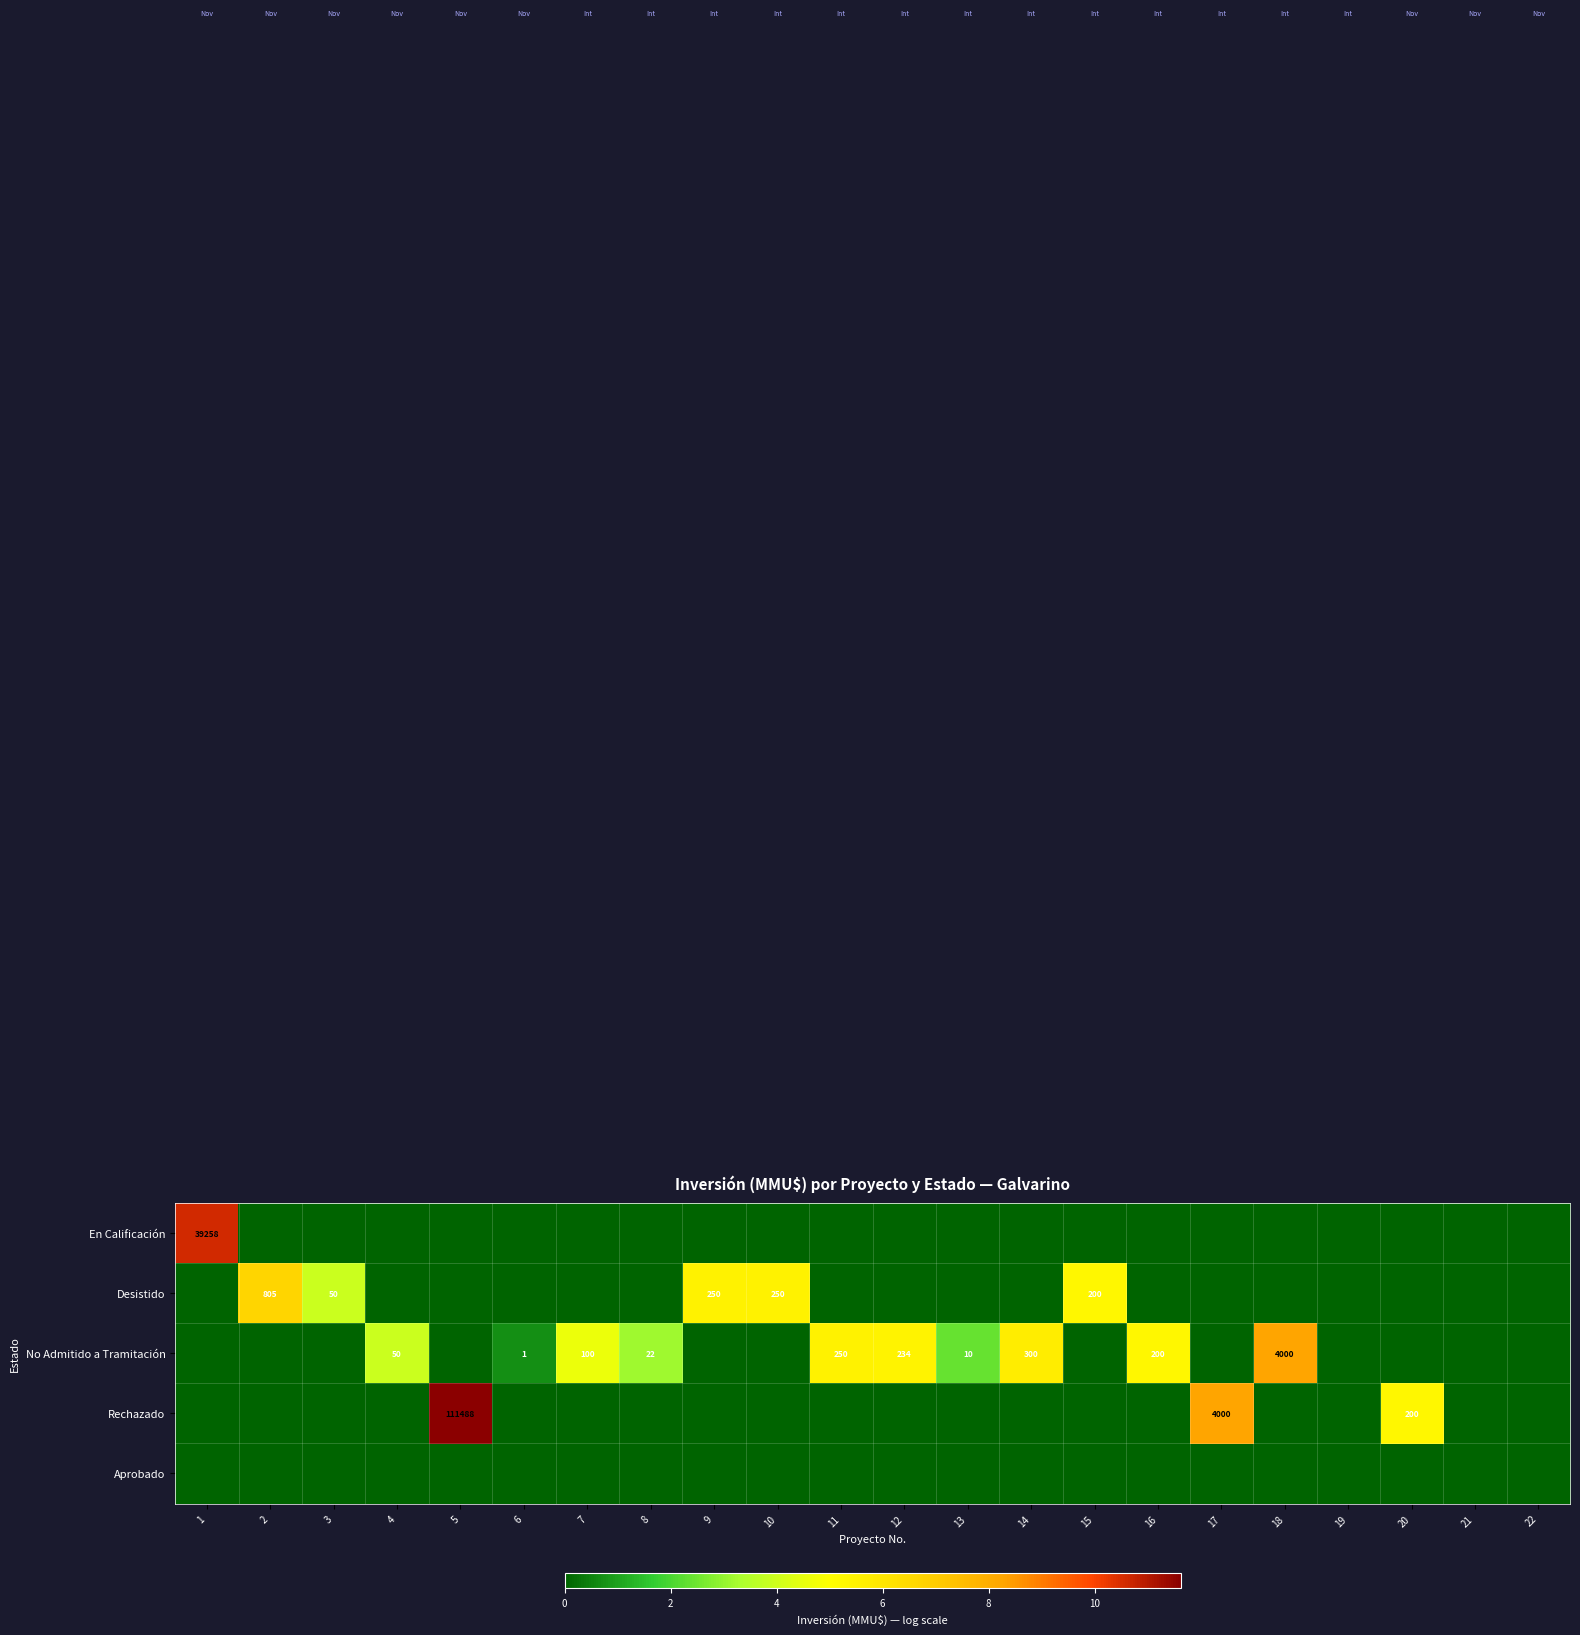

How many distinct data groups are displayed?

5